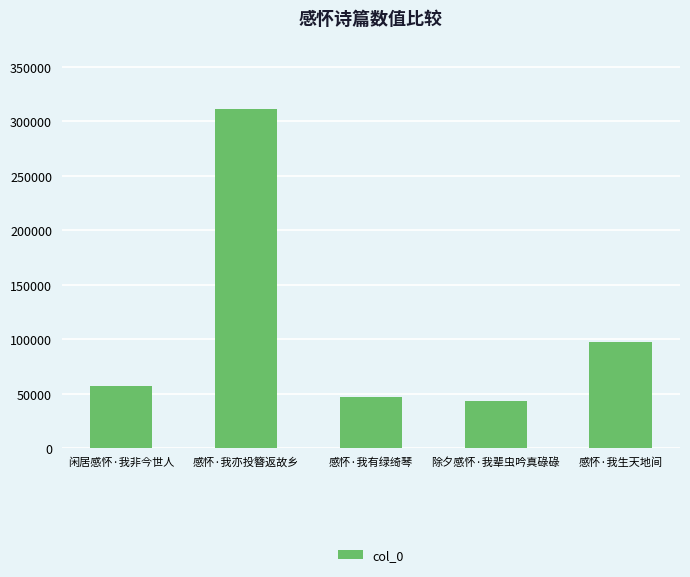

Reading right to left, list all the values displayed in this chart.

感怀·我生天地间=97485	除夕感怀·我辈虫吟真碌碌=43249	感怀·我有绿绮琴=47309	感怀·我亦投簪返故乡=311637	闲居感怀·我非今世人=56625